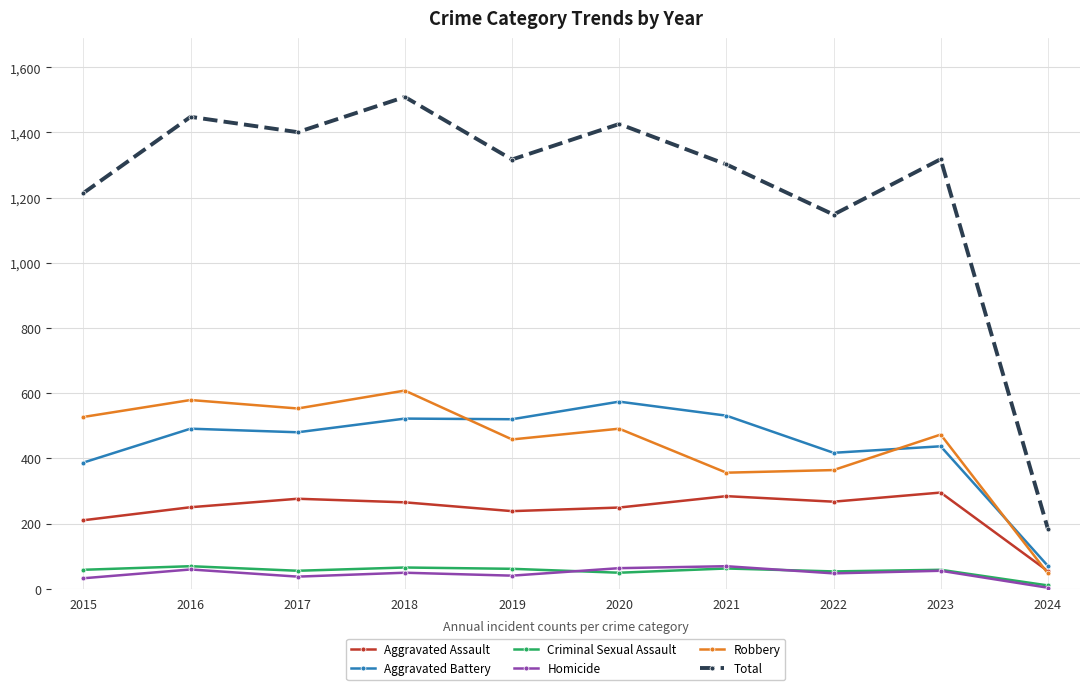

Which series has the largest total across all categories?

Total